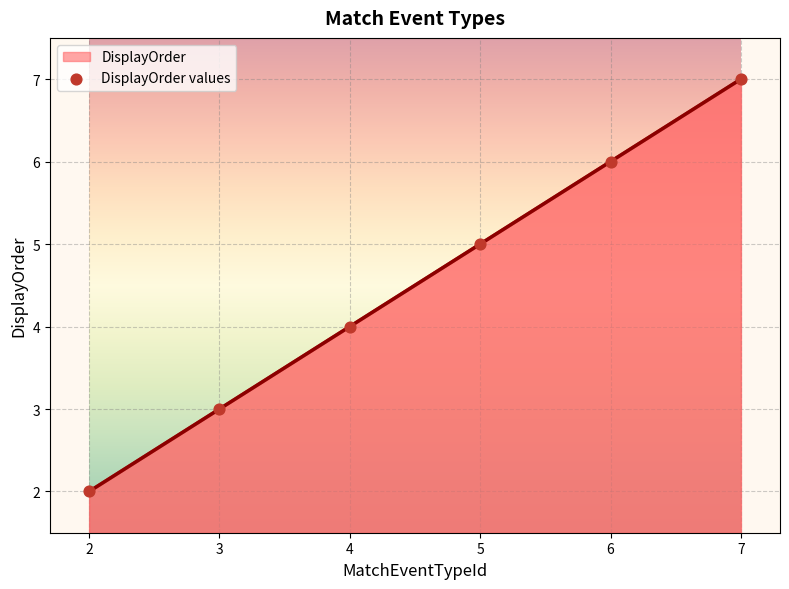

What is the ratio of the value at 4 to the value at 6?

0.7